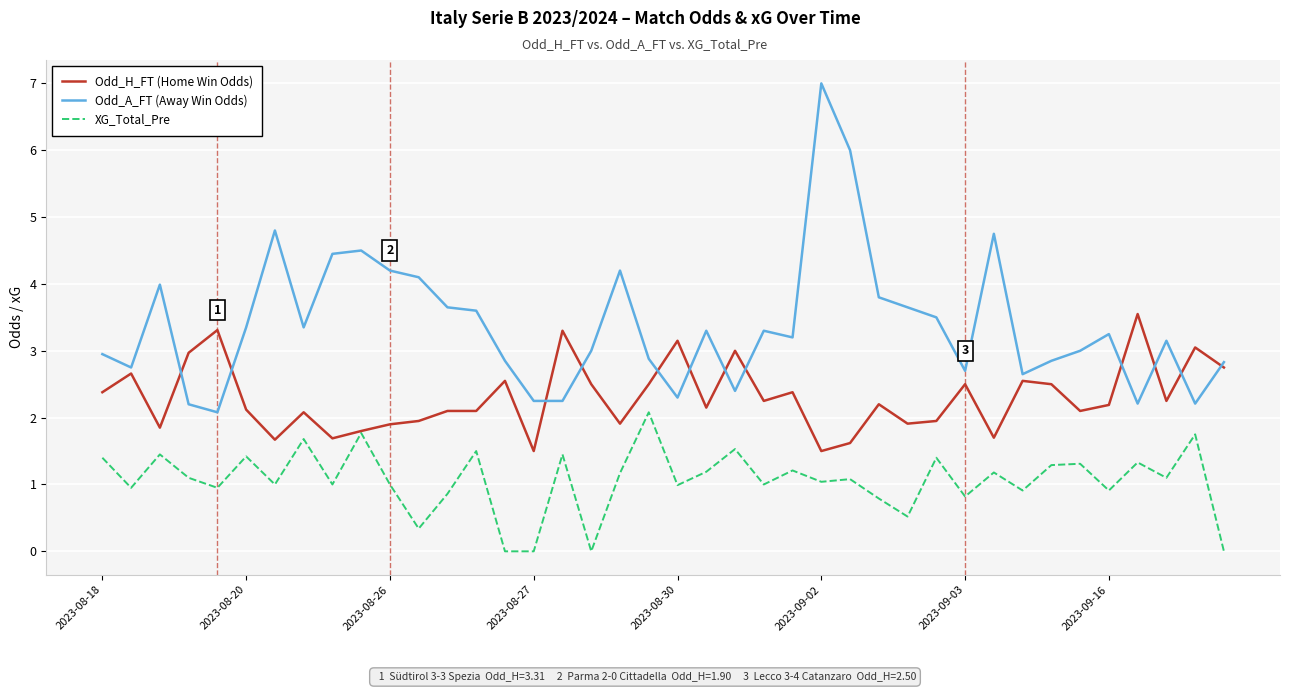

What is the minimum value for Odd_H_FT (Home Win Odds)?

1.5